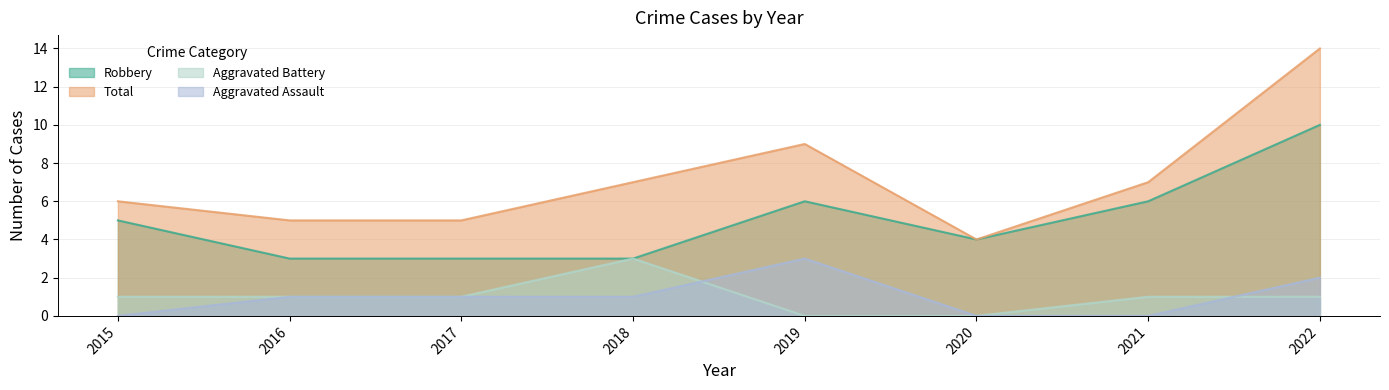

List the series in order of their peak value, lowest first.

Aggravated Assault, Aggravated Battery, Robbery, Total